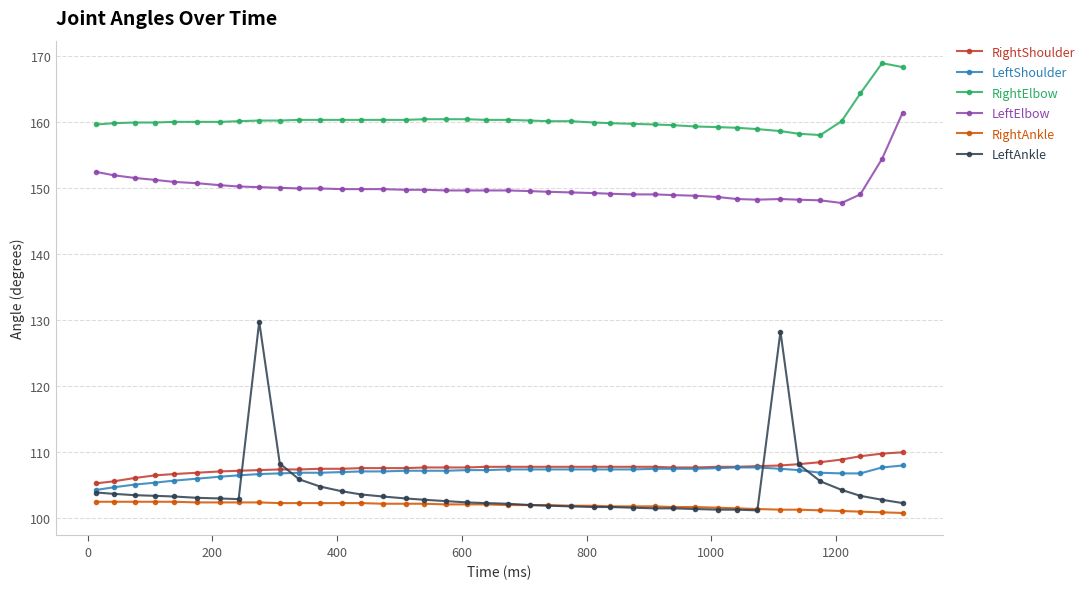

What is the value of the LeftElbow point at the 30th from the left?

148.8